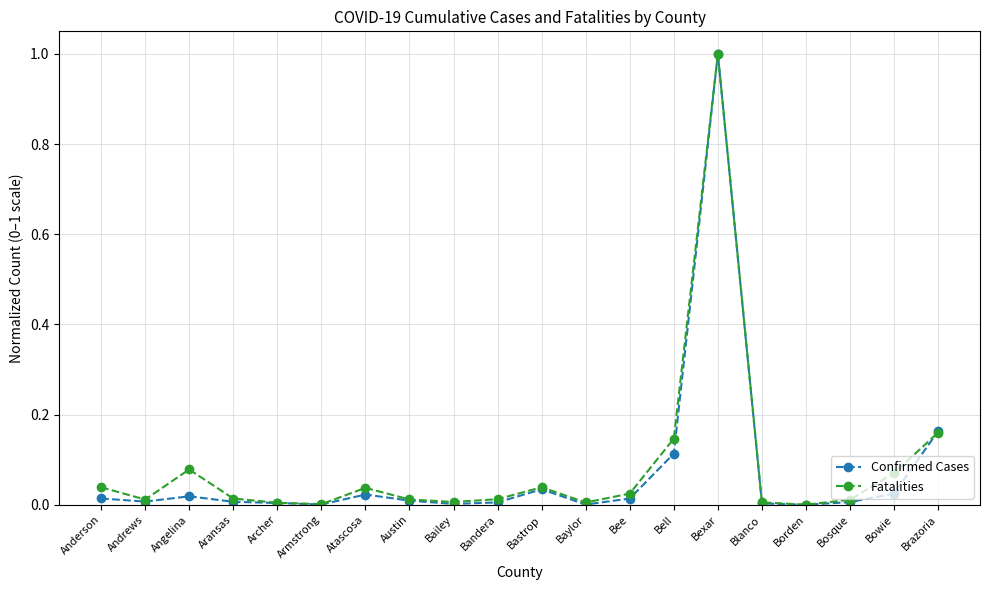

Which label corresponds to the largest value in the chart?

Bexar